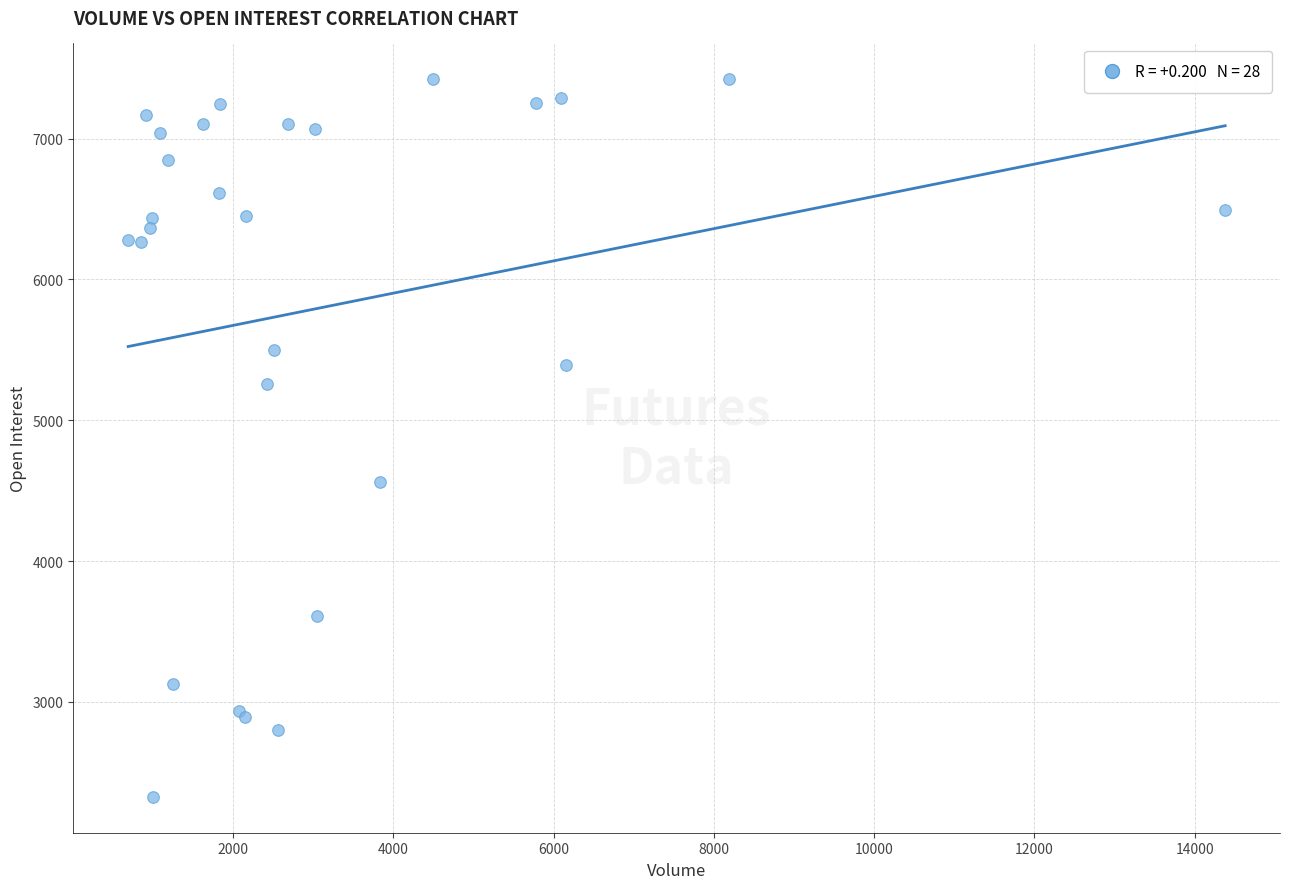

What Y value in the scatter plot is closest to 4873?

4562